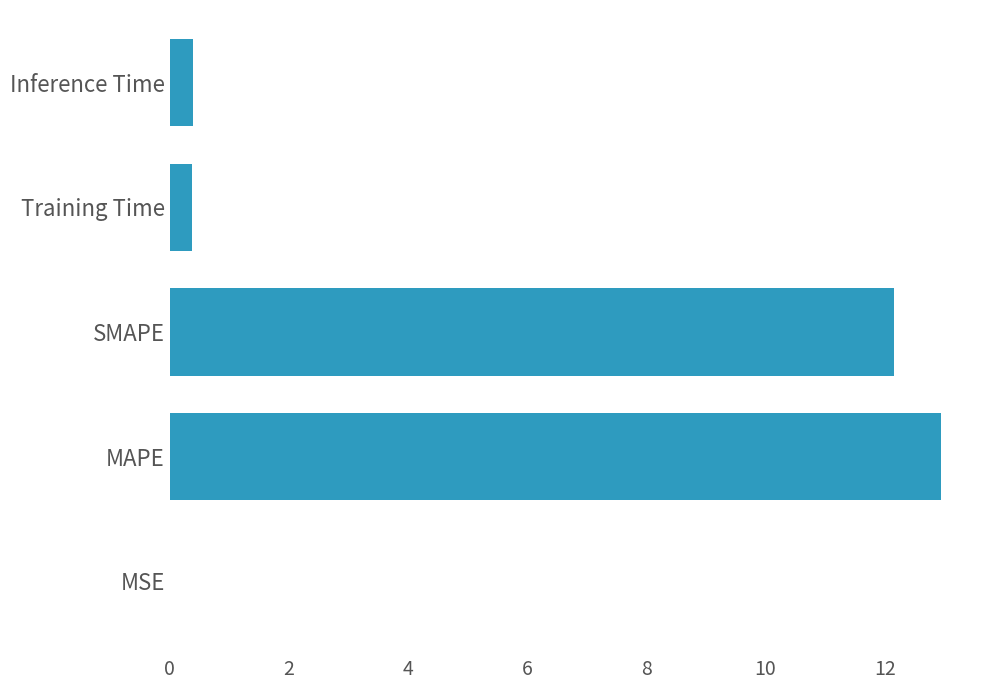

The value at Inference Time is 0.4. True or false?

True